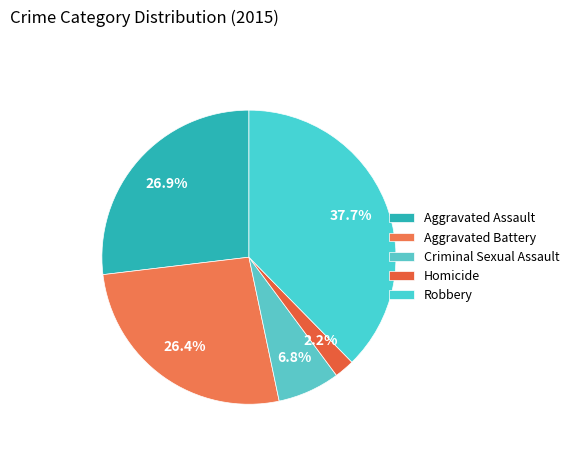

Which slice is the largest?

Robbery